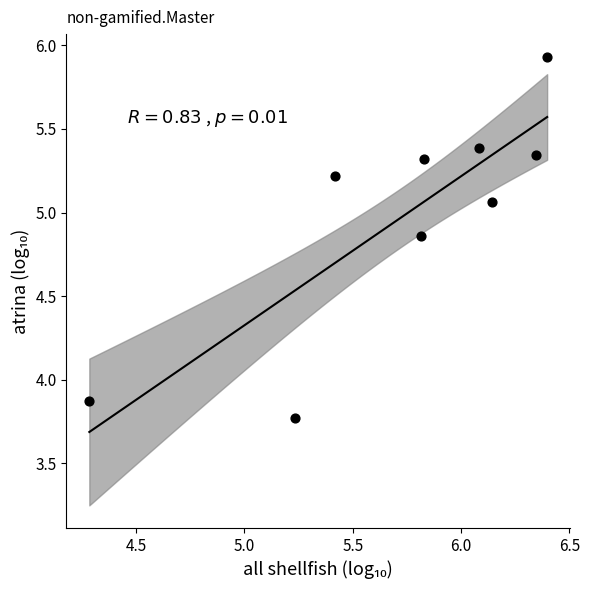

What Y value in the scatter plot is closest to 4?

3.9